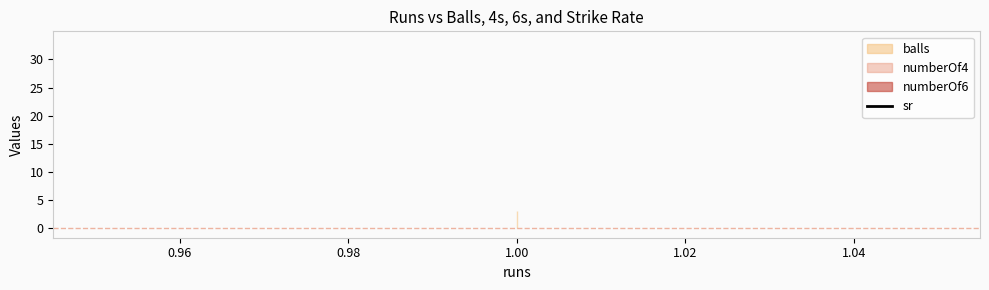

List the series in order of their peak value, highest first.

sr, balls, numberOf4, numberOf6